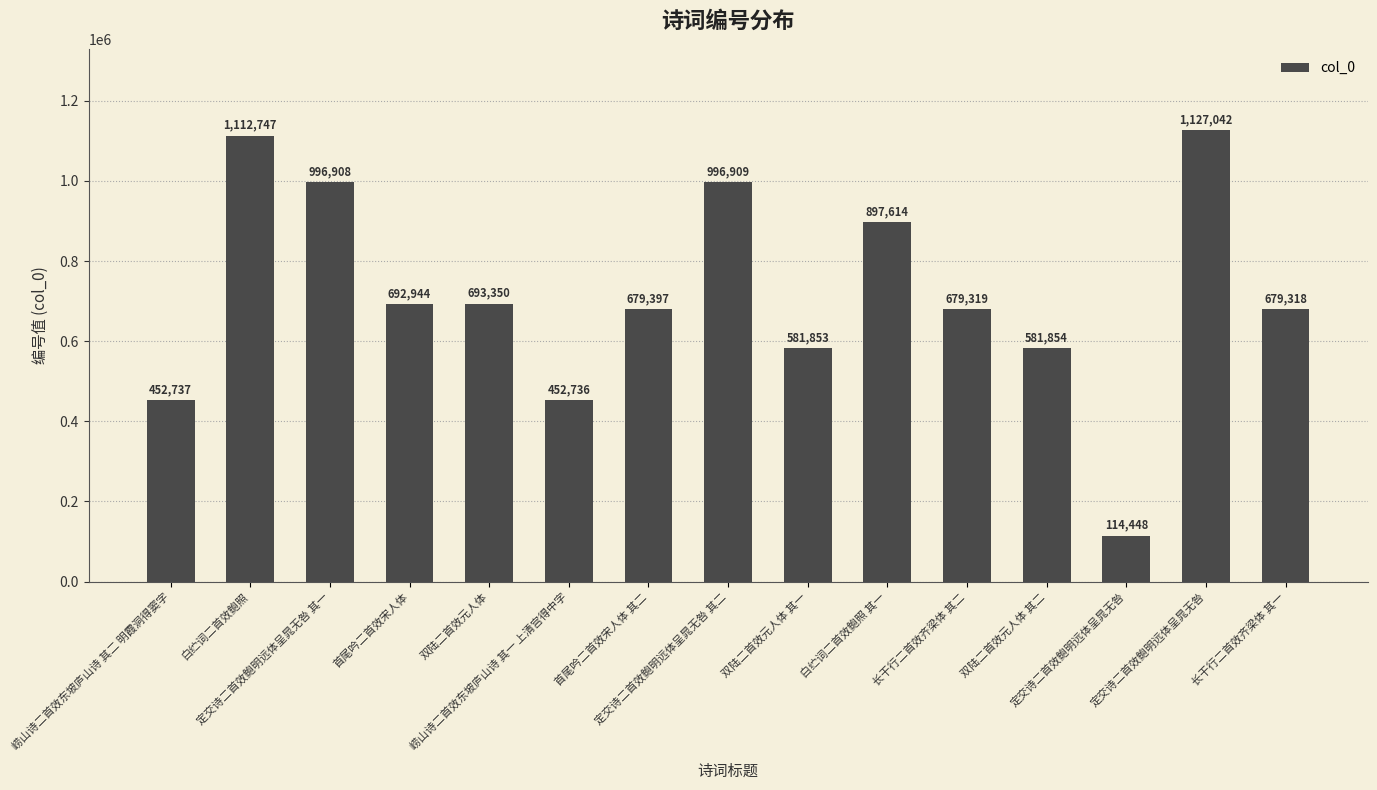

Count the number of data series in this chart.

1